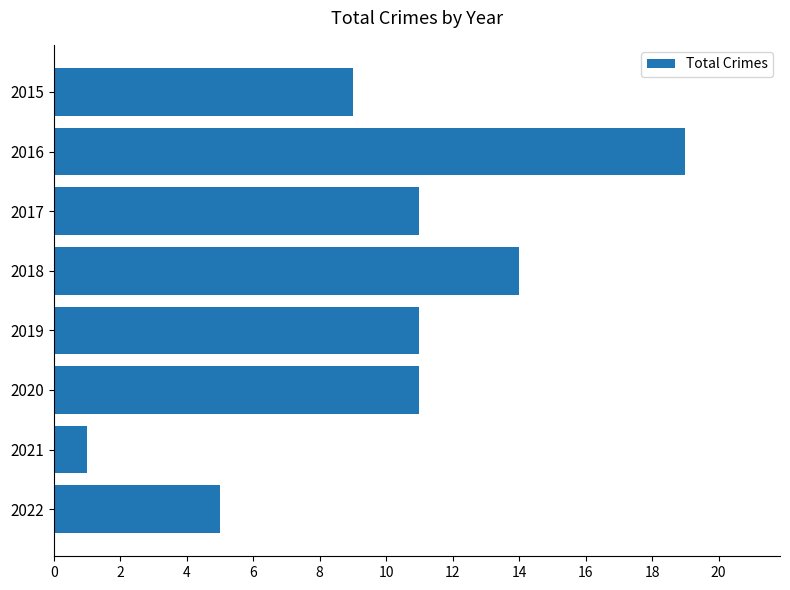

The chart shows a value of 19 at 2019. True or false?

False